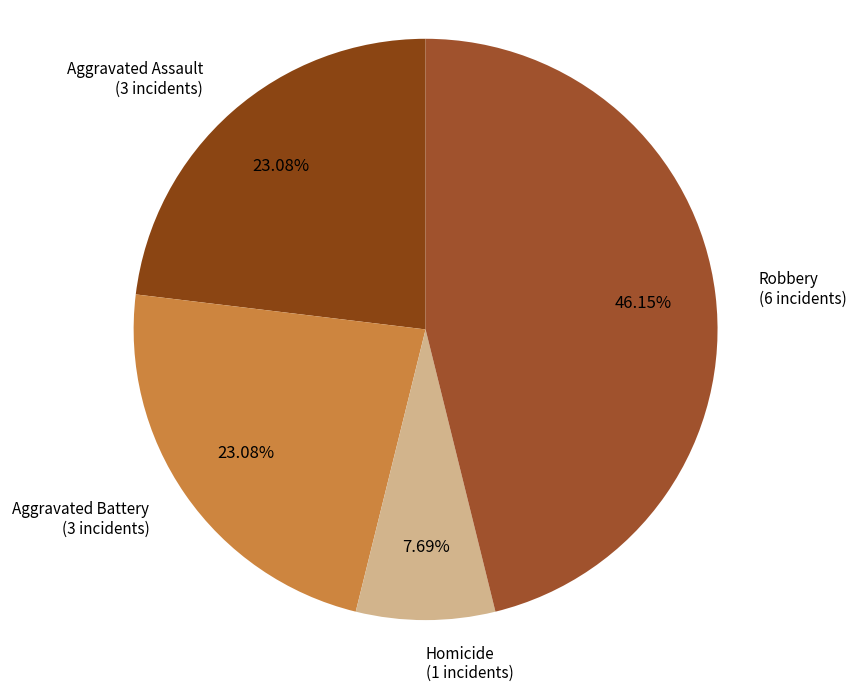

Does Robbery account for over 50% of the chart?

No